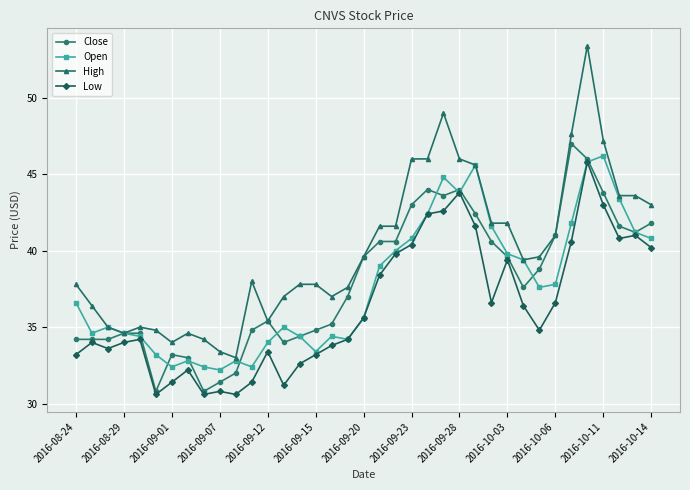

Which series has the largest total across all categories?

High